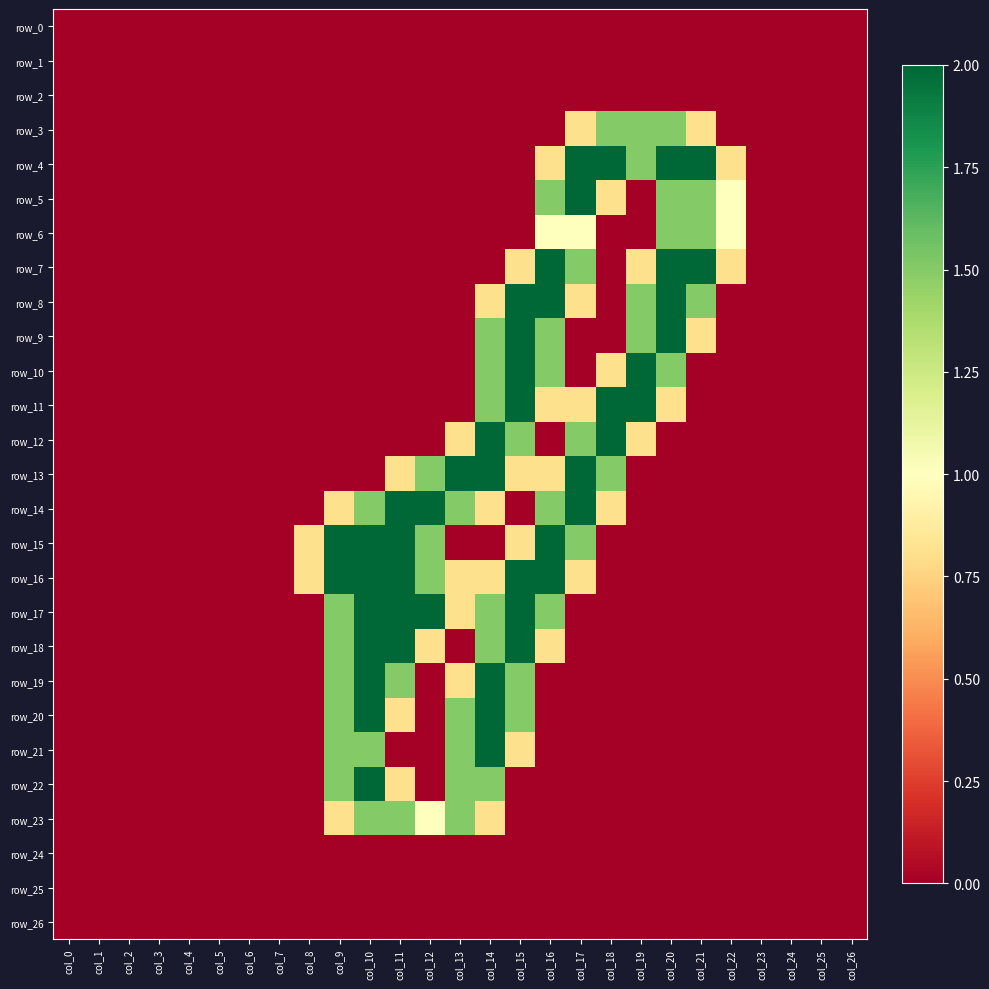

Reading left to right, transcribe all the data shown in this chart.

row_0: col_0=0.0	col_1=0.0	col_2=0.0	col_3=0.0	col_4=0.0	col_5=0.0	col_6=0.0	col_7=0.0	col_8=0.0	col_9=0.0	col_10=0.0	col_11=0.0	col_12=0.0	col_13=0.0	col_14=0.0	col_15=0.0	col_16=0.0	col_17=0.0	col_18=0.0	col_19=0.0	col_20=0.0	col_21=0.0	col_22=0.0	col_23=0.0	col_24=0.0	col_25=0.0	col_26=0.0
row_1: col_0=0.0	col_1=0.0	col_2=0.0	col_3=0.0	col_4=0.0	col_5=0.0	col_6=0.0	col_7=0.0	col_8=0.0	col_9=0.0	col_10=0.0	col_11=0.0	col_12=0.0	col_13=0.0	col_14=0.0	col_15=0.0	col_16=0.0	col_17=0.0	col_18=0.0	col_19=0.0	col_20=0.0	col_21=0.0	col_22=0.0	col_23=0.0	col_24=0.0	col_25=0.0	col_26=0.0
row_2: col_0=0.0	col_1=0.0	col_2=0.0	col_3=0.0	col_4=0.0	col_5=0.0	col_6=0.0	col_7=0.0	col_8=0.0	col_9=0.0	col_10=0.0	col_11=0.0	col_12=0.0	col_13=0.0	col_14=0.0	col_15=0.0	col_16=0.0	col_17=0.0	col_18=0.0	col_19=0.0	col_20=0.0	col_21=0.0	col_22=0.0	col_23=0.0	col_24=0.0	col_25=0.0	col_26=0.0
row_3: col_0=0.0	col_1=0.0	col_2=0.0	col_3=0.0	col_4=0.0	col_5=0.0	col_6=0.0	col_7=0.0	col_8=0.0	col_9=0.0	col_10=0.0	col_11=0.0	col_12=0.0	col_13=0.0	col_14=0.0	col_15=0.0	col_16=0.0	col_17=0.8	col_18=1.5	col_19=1.5	col_20=1.5	col_21=0.8	col_22=0.0	col_23=0.0	col_24=0.0	col_25=0.0	col_26=0.0
row_4: col_0=0.0	col_1=0.0	col_2=0.0	col_3=0.0	col_4=0.0	col_5=0.0	col_6=0.0	col_7=0.0	col_8=0.0	col_9=0.0	col_10=0.0	col_11=0.0	col_12=0.0	col_13=0.0	col_14=0.0	col_15=0.0	col_16=0.8	col_17=2.0	col_18=2.0	col_19=1.5	col_20=2.0	col_21=2.0	col_22=0.8	col_23=0.0	col_24=0.0	col_25=0.0	col_26=0.0
row_5: col_0=0.0	col_1=0.0	col_2=0.0	col_3=0.0	col_4=0.0	col_5=0.0	col_6=0.0	col_7=0.0	col_8=0.0	col_9=0.0	col_10=0.0	col_11=0.0	col_12=0.0	col_13=0.0	col_14=0.0	col_15=0.0	col_16=1.5	col_17=2.0	col_18=0.8	col_19=0.0	col_20=1.5	col_21=1.5	col_22=1.0	col_23=0.0	col_24=0.0	col_25=0.0	col_26=0.0
row_6: col_0=0.0	col_1=0.0	col_2=0.0	col_3=0.0	col_4=0.0	col_5=0.0	col_6=0.0	col_7=0.0	col_8=0.0	col_9=0.0	col_10=0.0	col_11=0.0	col_12=0.0	col_13=0.0	col_14=0.0	col_15=0.0	col_16=1.0	col_17=1.0	col_18=0.0	col_19=0.0	col_20=1.5	col_21=1.5	col_22=1.0	col_23=0.0	col_24=0.0	col_25=0.0	col_26=0.0
row_7: col_0=0.0	col_1=0.0	col_2=0.0	col_3=0.0	col_4=0.0	col_5=0.0	col_6=0.0	col_7=0.0	col_8=0.0	col_9=0.0	col_10=0.0	col_11=0.0	col_12=0.0	col_13=0.0	col_14=0.0	col_15=0.8	col_16=2.0	col_17=1.5	col_18=0.0	col_19=0.8	col_20=2.0	col_21=2.0	col_22=0.8	col_23=0.0	col_24=0.0	col_25=0.0	col_26=0.0
row_8: col_0=0.0	col_1=0.0	col_2=0.0	col_3=0.0	col_4=0.0	col_5=0.0	col_6=0.0	col_7=0.0	col_8=0.0	col_9=0.0	col_10=0.0	col_11=0.0	col_12=0.0	col_13=0.0	col_14=0.8	col_15=2.0	col_16=2.0	col_17=0.8	col_18=0.0	col_19=1.5	col_20=2.0	col_21=1.5	col_22=0.0	col_23=0.0	col_24=0.0	col_25=0.0	col_26=0.0
row_9: col_0=0.0	col_1=0.0	col_2=0.0	col_3=0.0	col_4=0.0	col_5=0.0	col_6=0.0	col_7=0.0	col_8=0.0	col_9=0.0	col_10=0.0	col_11=0.0	col_12=0.0	col_13=0.0	col_14=1.5	col_15=2.0	col_16=1.5	col_17=0.0	col_18=0.0	col_19=1.5	col_20=2.0	col_21=0.8	col_22=0.0	col_23=0.0	col_24=0.0	col_25=0.0	col_26=0.0
row_10: col_0=0.0	col_1=0.0	col_2=0.0	col_3=0.0	col_4=0.0	col_5=0.0	col_6=0.0	col_7=0.0	col_8=0.0	col_9=0.0	col_10=0.0	col_11=0.0	col_12=0.0	col_13=0.0	col_14=1.5	col_15=2.0	col_16=1.5	col_17=0.0	col_18=0.8	col_19=2.0	col_20=1.5	col_21=0.0	col_22=0.0	col_23=0.0	col_24=0.0	col_25=0.0	col_26=0.0
row_11: col_0=0.0	col_1=0.0	col_2=0.0	col_3=0.0	col_4=0.0	col_5=0.0	col_6=0.0	col_7=0.0	col_8=0.0	col_9=0.0	col_10=0.0	col_11=0.0	col_12=0.0	col_13=0.0	col_14=1.5	col_15=2.0	col_16=0.8	col_17=0.8	col_18=2.0	col_19=2.0	col_20=0.8	col_21=0.0	col_22=0.0	col_23=0.0	col_24=0.0	col_25=0.0	col_26=0.0
row_12: col_0=0.0	col_1=0.0	col_2=0.0	col_3=0.0	col_4=0.0	col_5=0.0	col_6=0.0	col_7=0.0	col_8=0.0	col_9=0.0	col_10=0.0	col_11=0.0	col_12=0.0	col_13=0.8	col_14=2.0	col_15=1.5	col_16=0.0	col_17=1.5	col_18=2.0	col_19=0.8	col_20=0.0	col_21=0.0	col_22=0.0	col_23=0.0	col_24=0.0	col_25=0.0	col_26=0.0
row_13: col_0=0.0	col_1=0.0	col_2=0.0	col_3=0.0	col_4=0.0	col_5=0.0	col_6=0.0	col_7=0.0	col_8=0.0	col_9=0.0	col_10=0.0	col_11=0.8	col_12=1.5	col_13=2.0	col_14=2.0	col_15=0.8	col_16=0.8	col_17=2.0	col_18=1.5	col_19=0.0	col_20=0.0	col_21=0.0	col_22=0.0	col_23=0.0	col_24=0.0	col_25=0.0	col_26=0.0
row_14: col_0=0.0	col_1=0.0	col_2=0.0	col_3=0.0	col_4=0.0	col_5=0.0	col_6=0.0	col_7=0.0	col_8=0.0	col_9=0.8	col_10=1.5	col_11=2.0	col_12=2.0	col_13=1.5	col_14=0.8	col_15=0.0	col_16=1.5	col_17=2.0	col_18=0.8	col_19=0.0	col_20=0.0	col_21=0.0	col_22=0.0	col_23=0.0	col_24=0.0	col_25=0.0	col_26=0.0
row_15: col_0=0.0	col_1=0.0	col_2=0.0	col_3=0.0	col_4=0.0	col_5=0.0	col_6=0.0	col_7=0.0	col_8=0.8	col_9=2.0	col_10=2.0	col_11=2.0	col_12=1.5	col_13=0.0	col_14=0.0	col_15=0.8	col_16=2.0	col_17=1.5	col_18=0.0	col_19=0.0	col_20=0.0	col_21=0.0	col_22=0.0	col_23=0.0	col_24=0.0	col_25=0.0	col_26=0.0
row_16: col_0=0.0	col_1=0.0	col_2=0.0	col_3=0.0	col_4=0.0	col_5=0.0	col_6=0.0	col_7=0.0	col_8=0.8	col_9=2.0	col_10=2.0	col_11=2.0	col_12=1.5	col_13=0.8	col_14=0.8	col_15=2.0	col_16=2.0	col_17=0.8	col_18=0.0	col_19=0.0	col_20=0.0	col_21=0.0	col_22=0.0	col_23=0.0	col_24=0.0	col_25=0.0	col_26=0.0
row_17: col_0=0.0	col_1=0.0	col_2=0.0	col_3=0.0	col_4=0.0	col_5=0.0	col_6=0.0	col_7=0.0	col_8=0.0	col_9=1.5	col_10=2.0	col_11=2.0	col_12=2.0	col_13=0.8	col_14=1.5	col_15=2.0	col_16=1.5	col_17=0.0	col_18=0.0	col_19=0.0	col_20=0.0	col_21=0.0	col_22=0.0	col_23=0.0	col_24=0.0	col_25=0.0	col_26=0.0
row_18: col_0=0.0	col_1=0.0	col_2=0.0	col_3=0.0	col_4=0.0	col_5=0.0	col_6=0.0	col_7=0.0	col_8=0.0	col_9=1.5	col_10=2.0	col_11=2.0	col_12=0.8	col_13=0.0	col_14=1.5	col_15=2.0	col_16=0.8	col_17=0.0	col_18=0.0	col_19=0.0	col_20=0.0	col_21=0.0	col_22=0.0	col_23=0.0	col_24=0.0	col_25=0.0	col_26=0.0
row_19: col_0=0.0	col_1=0.0	col_2=0.0	col_3=0.0	col_4=0.0	col_5=0.0	col_6=0.0	col_7=0.0	col_8=0.0	col_9=1.5	col_10=2.0	col_11=1.5	col_12=0.0	col_13=0.8	col_14=2.0	col_15=1.5	col_16=0.0	col_17=0.0	col_18=0.0	col_19=0.0	col_20=0.0	col_21=0.0	col_22=0.0	col_23=0.0	col_24=0.0	col_25=0.0	col_26=0.0
row_20: col_0=0.0	col_1=0.0	col_2=0.0	col_3=0.0	col_4=0.0	col_5=0.0	col_6=0.0	col_7=0.0	col_8=0.0	col_9=1.5	col_10=2.0	col_11=0.8	col_12=0.0	col_13=1.5	col_14=2.0	col_15=1.5	col_16=0.0	col_17=0.0	col_18=0.0	col_19=0.0	col_20=0.0	col_21=0.0	col_22=0.0	col_23=0.0	col_24=0.0	col_25=0.0	col_26=0.0
row_21: col_0=0.0	col_1=0.0	col_2=0.0	col_3=0.0	col_4=0.0	col_5=0.0	col_6=0.0	col_7=0.0	col_8=0.0	col_9=1.5	col_10=1.5	col_11=0.0	col_12=0.0	col_13=1.5	col_14=2.0	col_15=0.8	col_16=0.0	col_17=0.0	col_18=0.0	col_19=0.0	col_20=0.0	col_21=0.0	col_22=0.0	col_23=0.0	col_24=0.0	col_25=0.0	col_26=0.0
row_22: col_0=0.0	col_1=0.0	col_2=0.0	col_3=0.0	col_4=0.0	col_5=0.0	col_6=0.0	col_7=0.0	col_8=0.0	col_9=1.5	col_10=2.0	col_11=0.8	col_12=0.0	col_13=1.5	col_14=1.5	col_15=0.0	col_16=0.0	col_17=0.0	col_18=0.0	col_19=0.0	col_20=0.0	col_21=0.0	col_22=0.0	col_23=0.0	col_24=0.0	col_25=0.0	col_26=0.0
row_23: col_0=0.0	col_1=0.0	col_2=0.0	col_3=0.0	col_4=0.0	col_5=0.0	col_6=0.0	col_7=0.0	col_8=0.0	col_9=0.8	col_10=1.5	col_11=1.5	col_12=1.0	col_13=1.5	col_14=0.8	col_15=0.0	col_16=0.0	col_17=0.0	col_18=0.0	col_19=0.0	col_20=0.0	col_21=0.0	col_22=0.0	col_23=0.0	col_24=0.0	col_25=0.0	col_26=0.0
row_24: col_0=0.0	col_1=0.0	col_2=0.0	col_3=0.0	col_4=0.0	col_5=0.0	col_6=0.0	col_7=0.0	col_8=0.0	col_9=0.0	col_10=0.0	col_11=0.0	col_12=0.0	col_13=0.0	col_14=0.0	col_15=0.0	col_16=0.0	col_17=0.0	col_18=0.0	col_19=0.0	col_20=0.0	col_21=0.0	col_22=0.0	col_23=0.0	col_24=0.0	col_25=0.0	col_26=0.0
row_25: col_0=0.0	col_1=0.0	col_2=0.0	col_3=0.0	col_4=0.0	col_5=0.0	col_6=0.0	col_7=0.0	col_8=0.0	col_9=0.0	col_10=0.0	col_11=0.0	col_12=0.0	col_13=0.0	col_14=0.0	col_15=0.0	col_16=0.0	col_17=0.0	col_18=0.0	col_19=0.0	col_20=0.0	col_21=0.0	col_22=0.0	col_23=0.0	col_24=0.0	col_25=0.0	col_26=0.0
row_26: col_0=0.0	col_1=0.0	col_2=0.0	col_3=0.0	col_4=0.0	col_5=0.0	col_6=0.0	col_7=0.0	col_8=0.0	col_9=0.0	col_10=0.0	col_11=0.0	col_12=0.0	col_13=0.0	col_14=0.0	col_15=0.0	col_16=0.0	col_17=0.0	col_18=0.0	col_19=0.0	col_20=0.0	col_21=0.0	col_22=0.0	col_23=0.0	col_24=0.0	col_25=0.0	col_26=0.0